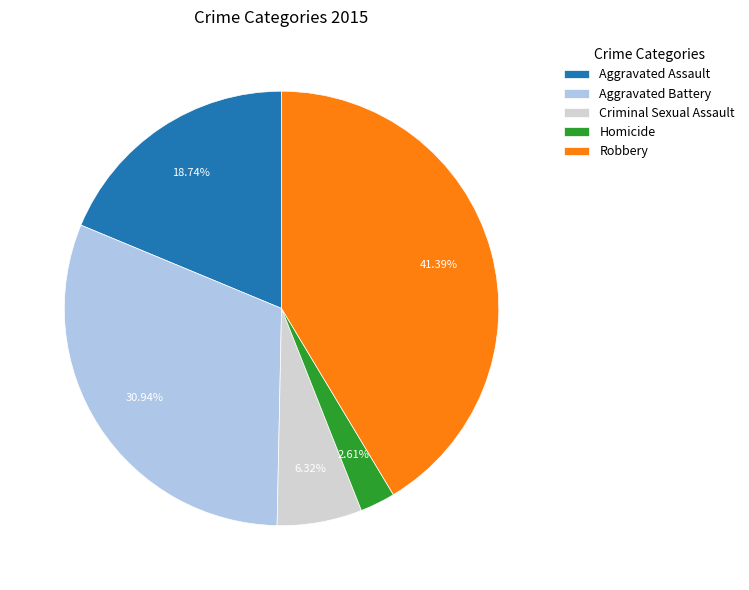

How much of the chart is everything except Homicide?

97.4%